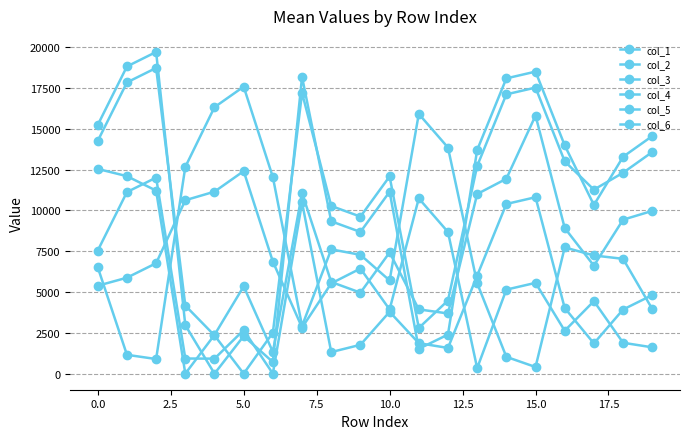

How many positive values does the col_3 series have?

19